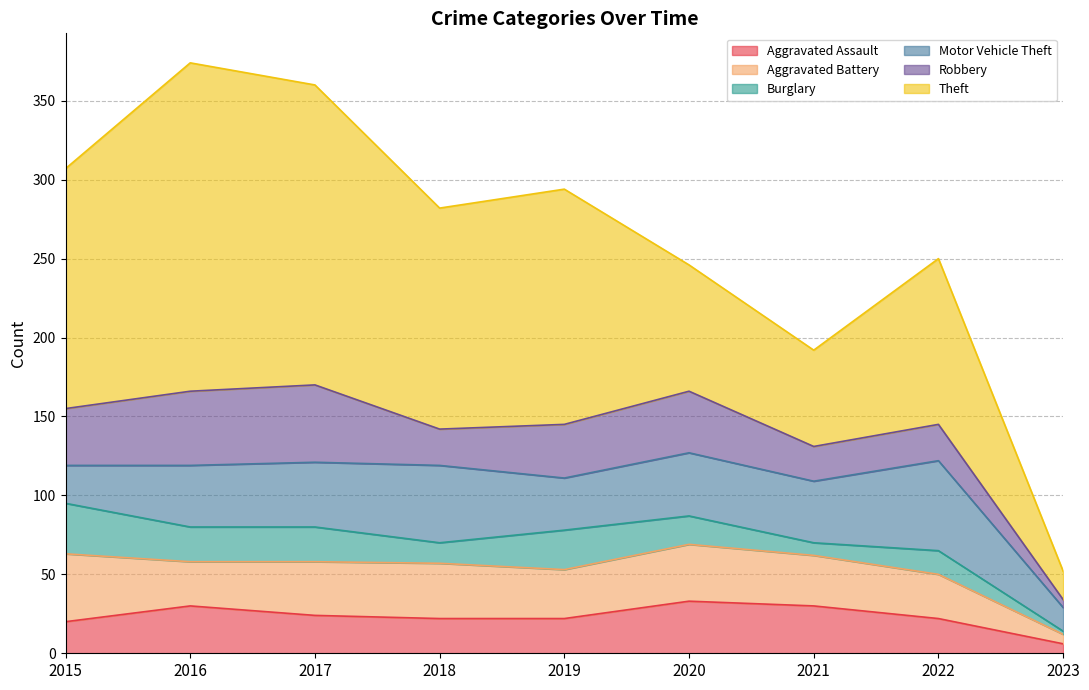

Reading left to right, list all the values displayed in this chart.

Aggravated Assault: 2015=20	2016=30	2017=24	2018=22	2019=22	2020=33	2021=30	2022=22	2023=6
Aggravated Battery: 2015=43	2016=28	2017=34	2018=35	2019=31	2020=36	2021=32	2022=28	2023=6
Burglary: 2015=32	2016=22	2017=22	2018=13	2019=25	2020=18	2021=8	2022=15	2023=2
Motor Vehicle Theft: 2015=24	2016=39	2017=41	2018=49	2019=33	2020=40	2021=39	2022=57	2023=15
Robbery: 2015=36	2016=47	2017=49	2018=23	2019=34	2020=39	2021=22	2022=23	2023=5
Theft: 2015=152	2016=208	2017=190	2018=140	2019=149	2020=80	2021=61	2022=105	2023=18